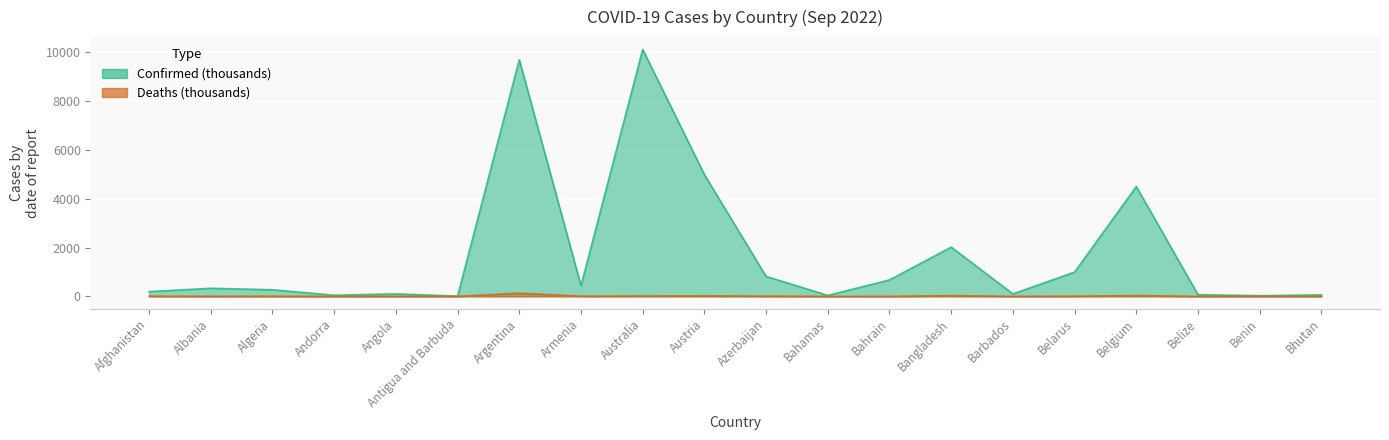

Rank the series by their maximum value, from lowest to highest.

Deaths, Confirmed